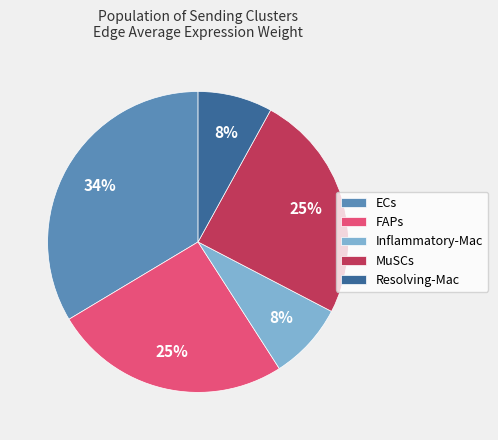

To the nearest percent, what is the difference between the largest and smallest slice percentages?

26%